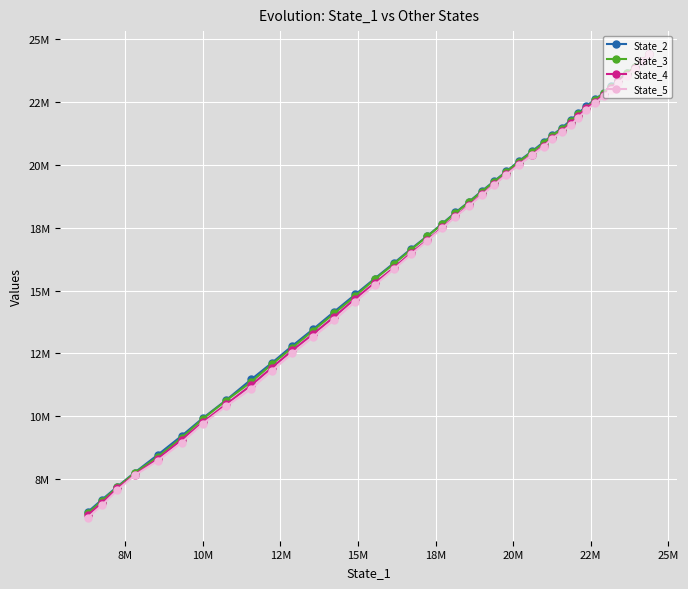

How many distinct data groups are displayed?

4